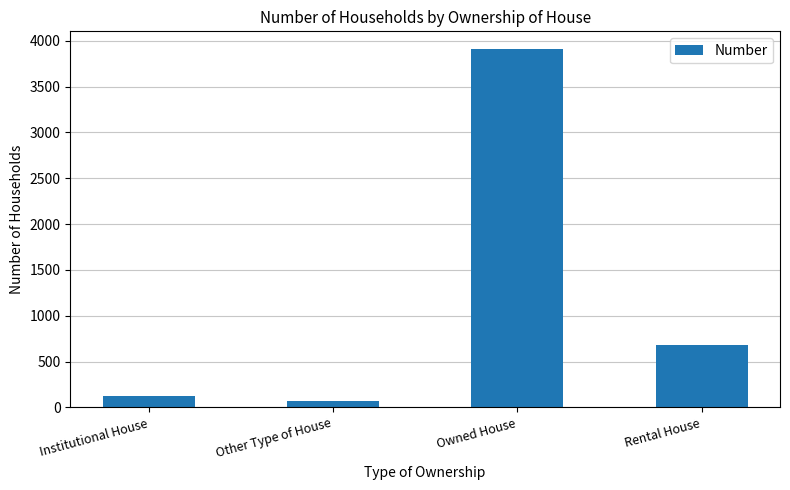

Reading left to right, list all the values displayed in this chart.

125	66	3907	680